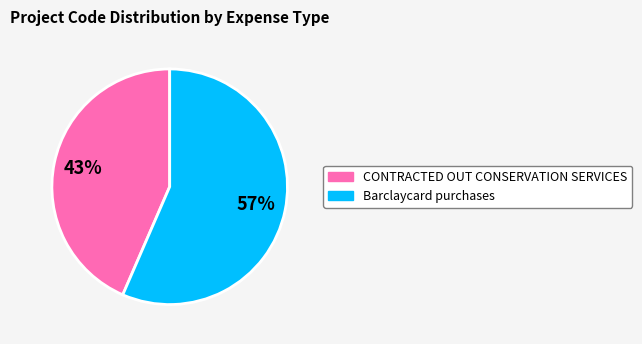

To the nearest percent, what is the average slice percentage?

50%